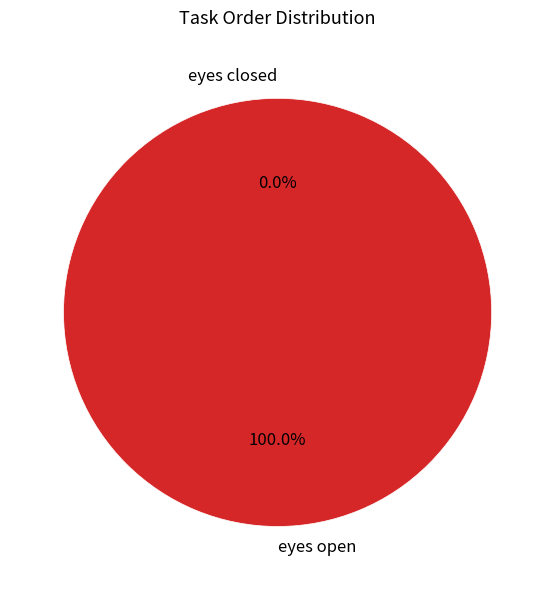

How many slices are in this pie chart?

2